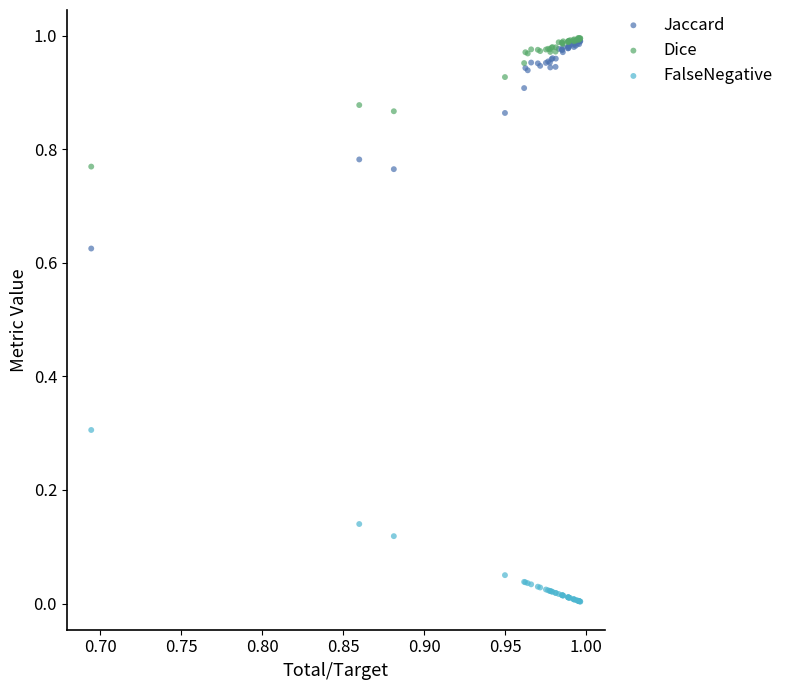

What are all the series names shown in the legend?

Jaccard, Dice, FalseNegative